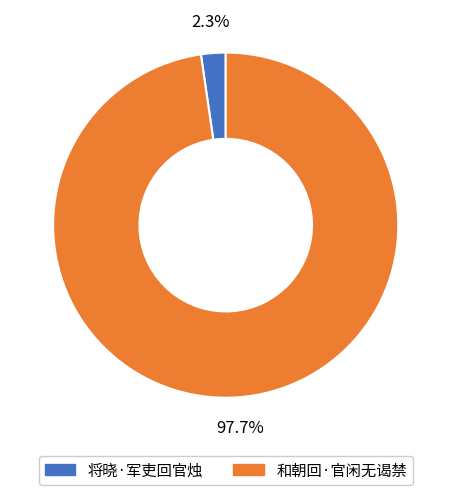

Rank the categories by value from lowest to highest.

将晓·军吏回官烛, 和朝回·官闲无谒禁